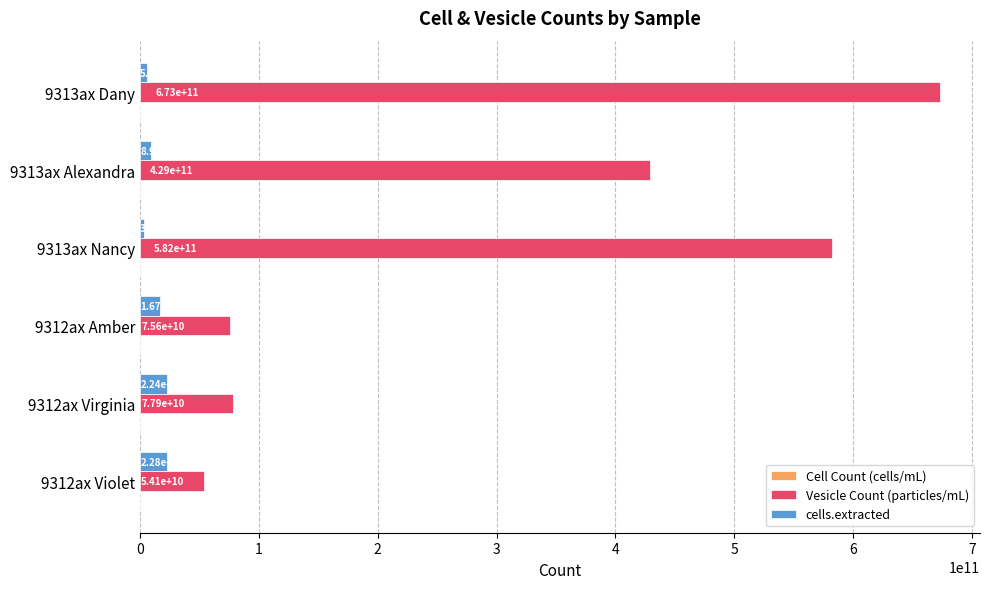

Where is Vesicle Count (particles/mL) nearest to the value 363550000000?

9313ax Alexandra